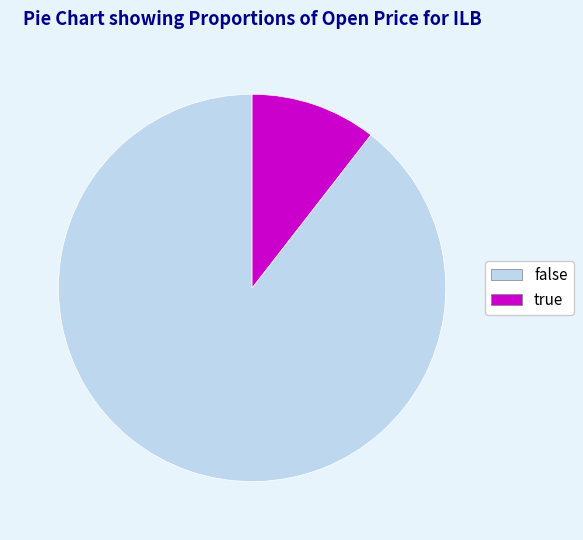

How many slices are in this pie chart?

2